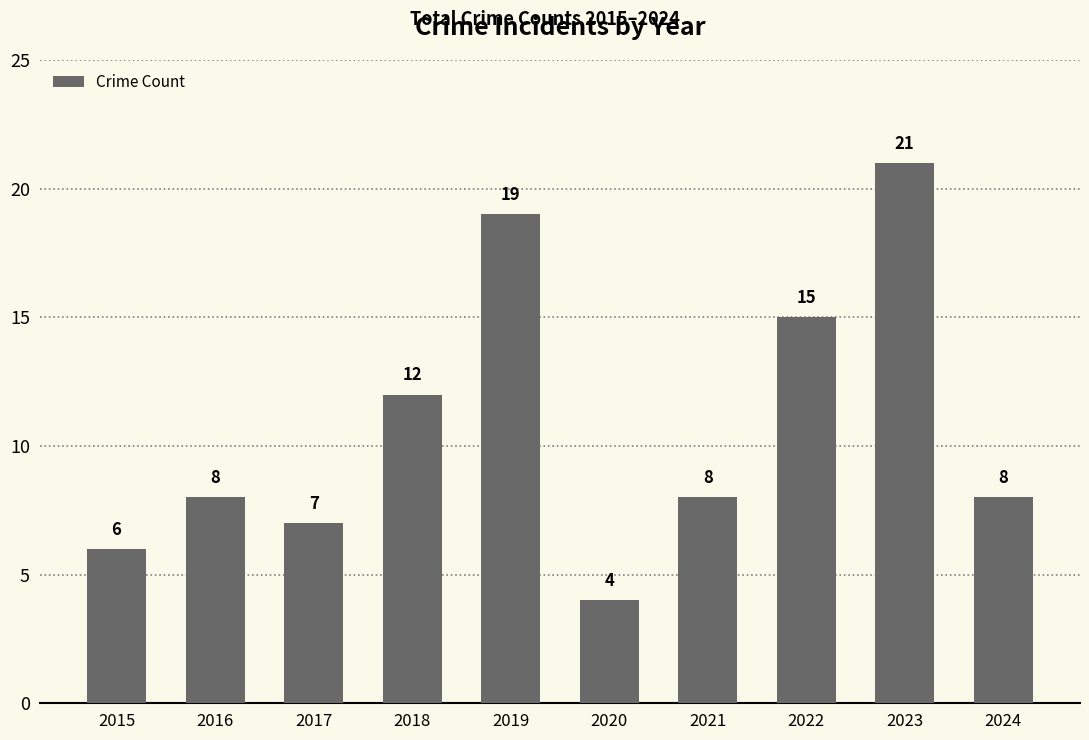

At which label is the value closest to 12?

2018